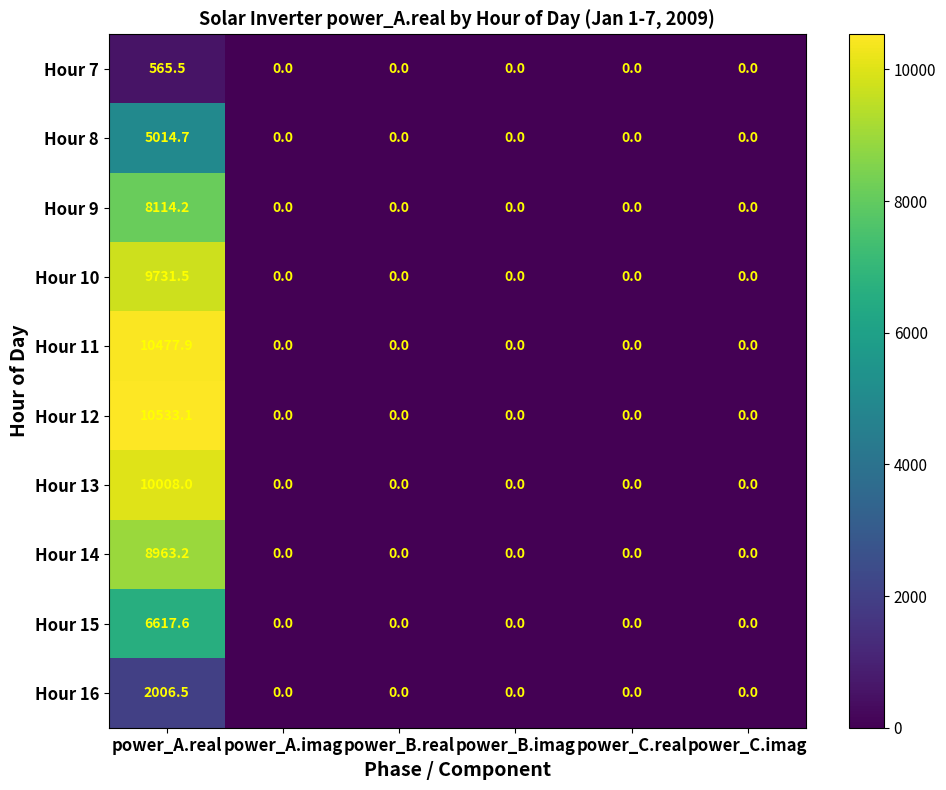

True or false: Hour 10 has a value of 0.0 at power_C.real.

True